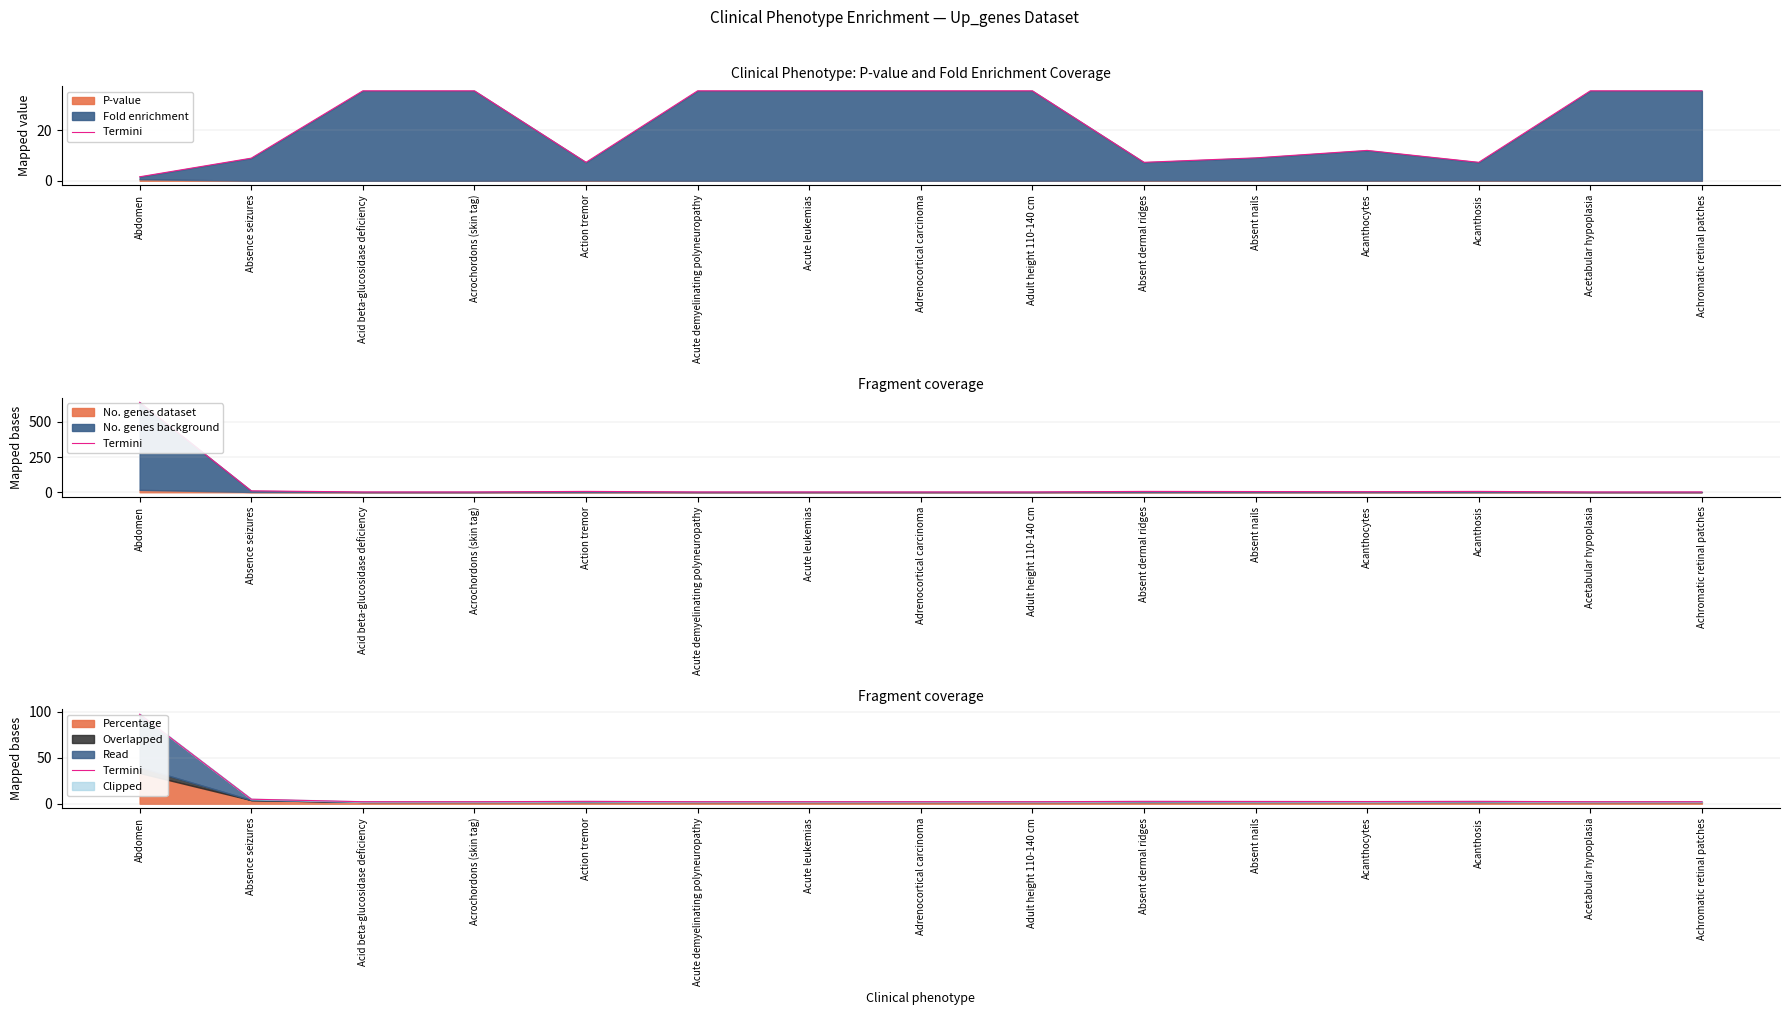

Reading left to right, what are all the values shown in this chart?

97.1	4.9	2.2	2.2	2.6	2.2	2.2	2.2	2.2	2.6	2.5	2.4	2.6	2.2	2.2